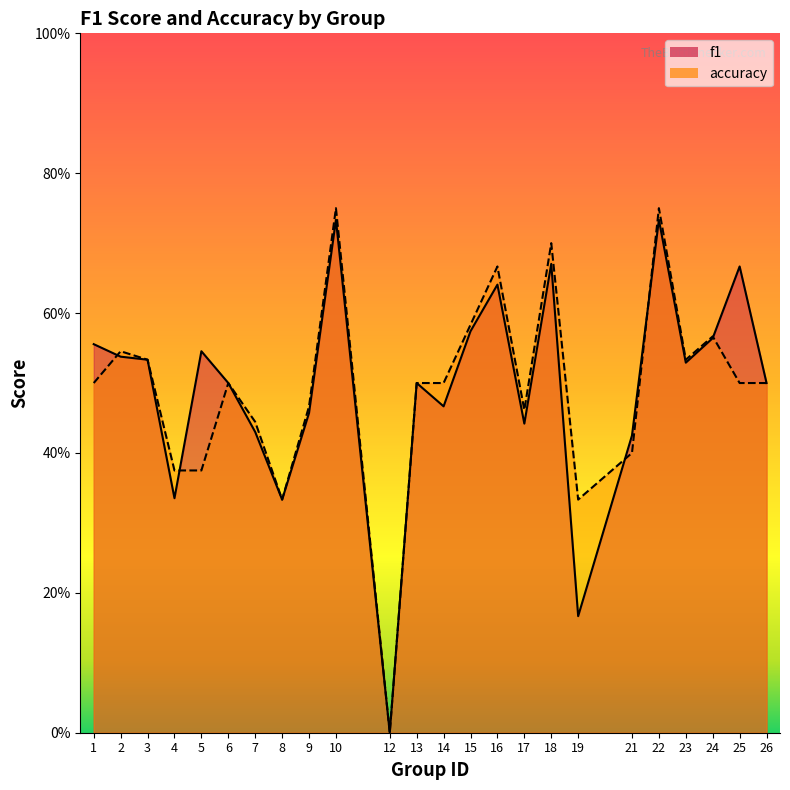

Reading left to right, list all the values displayed in this chart.

f1: 0.6	0.5	0.5	0.3	0.5	0.5	0.4	0.3	0.5	0.7	0.0	0.5	0.5	0.6	0.6	0.4	0.7	0.2	0.4	0.7	0.5	0.6	0.7	0.5
accuracy: 0.5	0.5	0.5	0.4	0.4	0.5	0.4	0.3	0.5	0.8	0.0	0.5	0.5	0.6	0.7	0.5	0.7	0.3	0.4	0.8	0.5	0.6	0.5	0.5